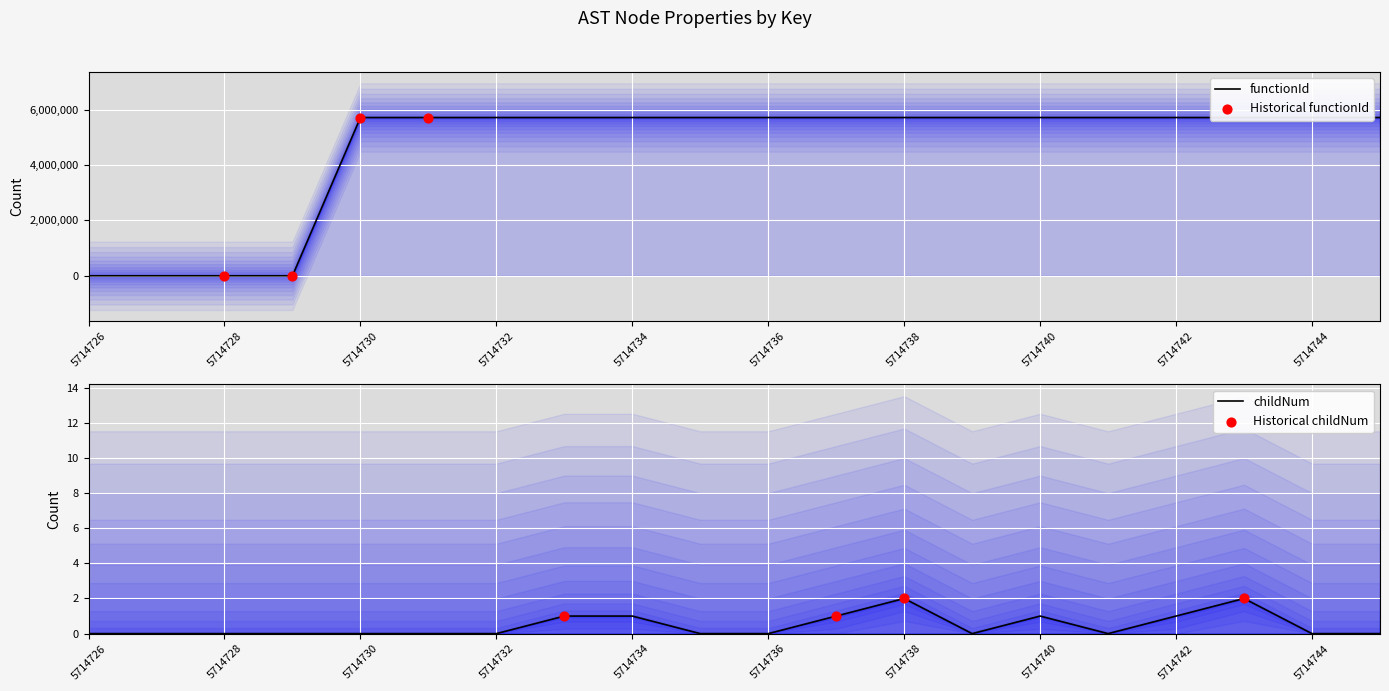

Which series has the largest Y range (max minus min)?

functionId